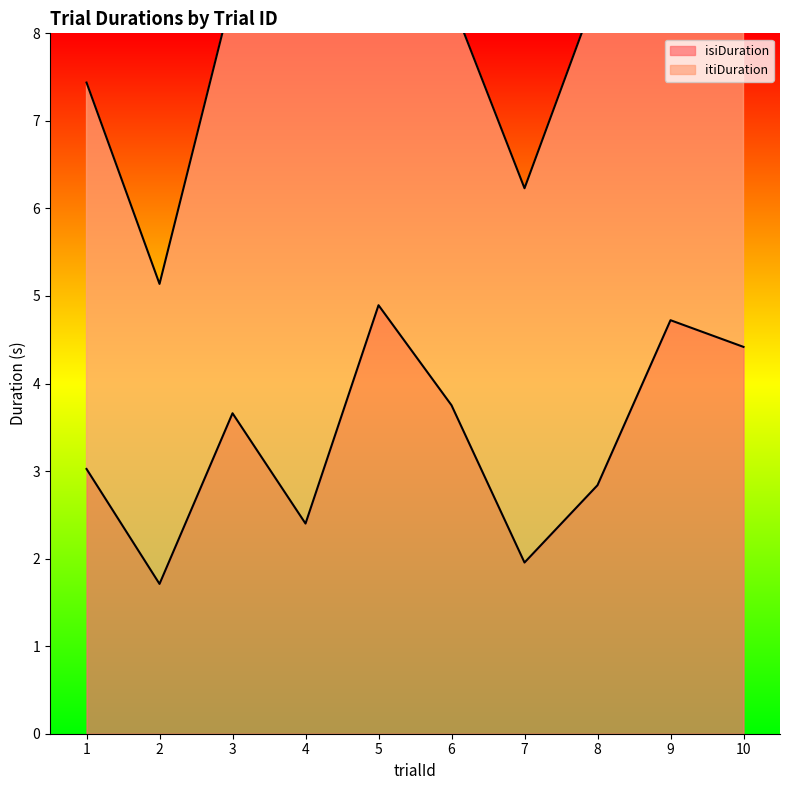

Which category has the lowest value across all series?

2